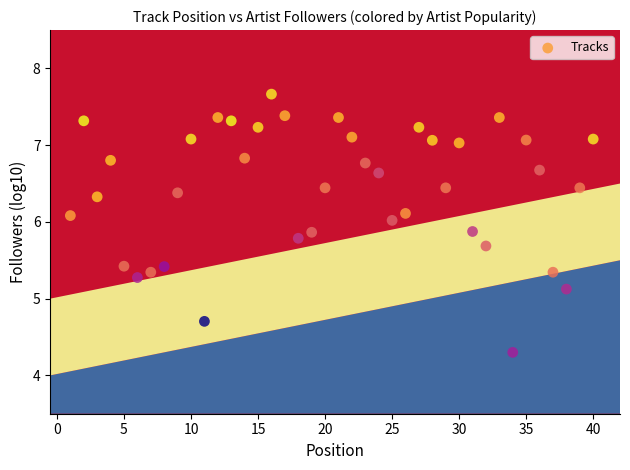

What Y value in the scatter plot is closest to 5?

5.1